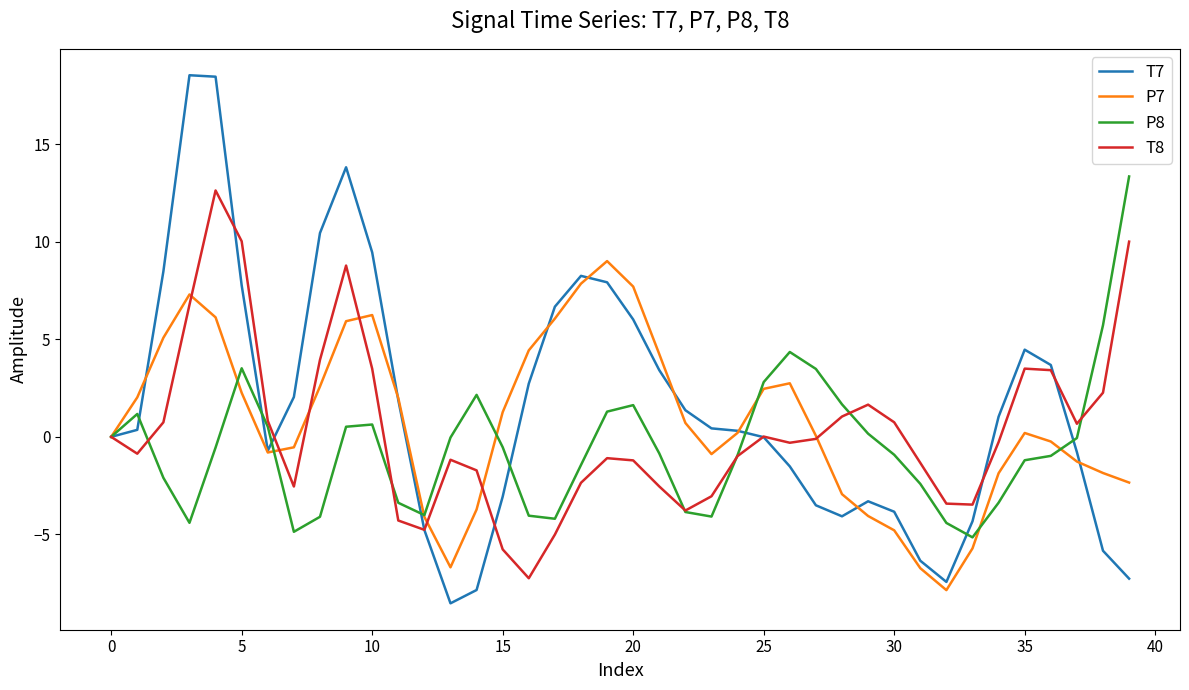

What is the highest value of the P8 series?

13.3